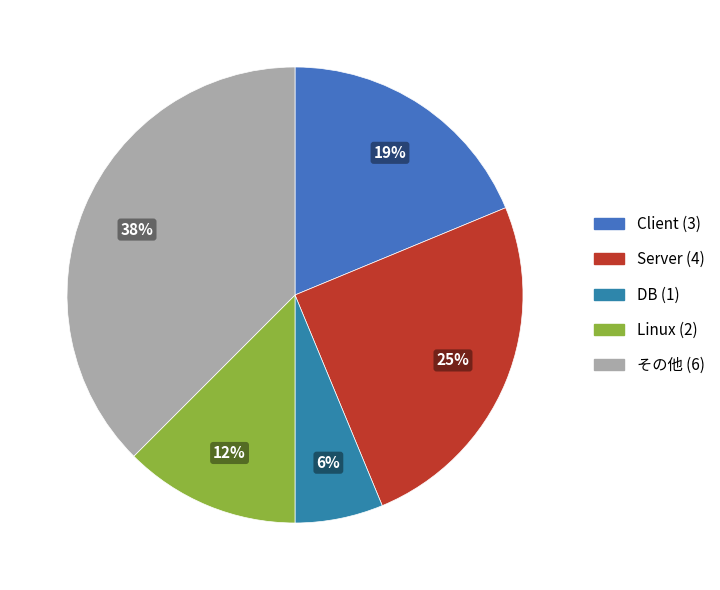

How many slices are in this pie chart?

5